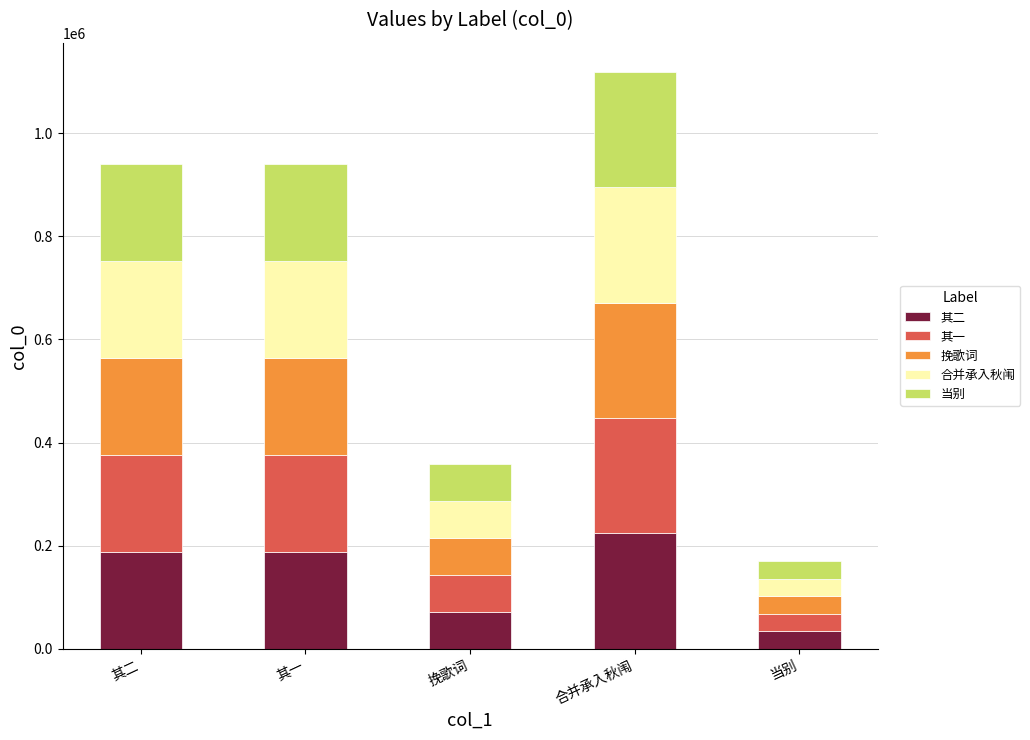

What is the total value across all series at 其一?

940691.0